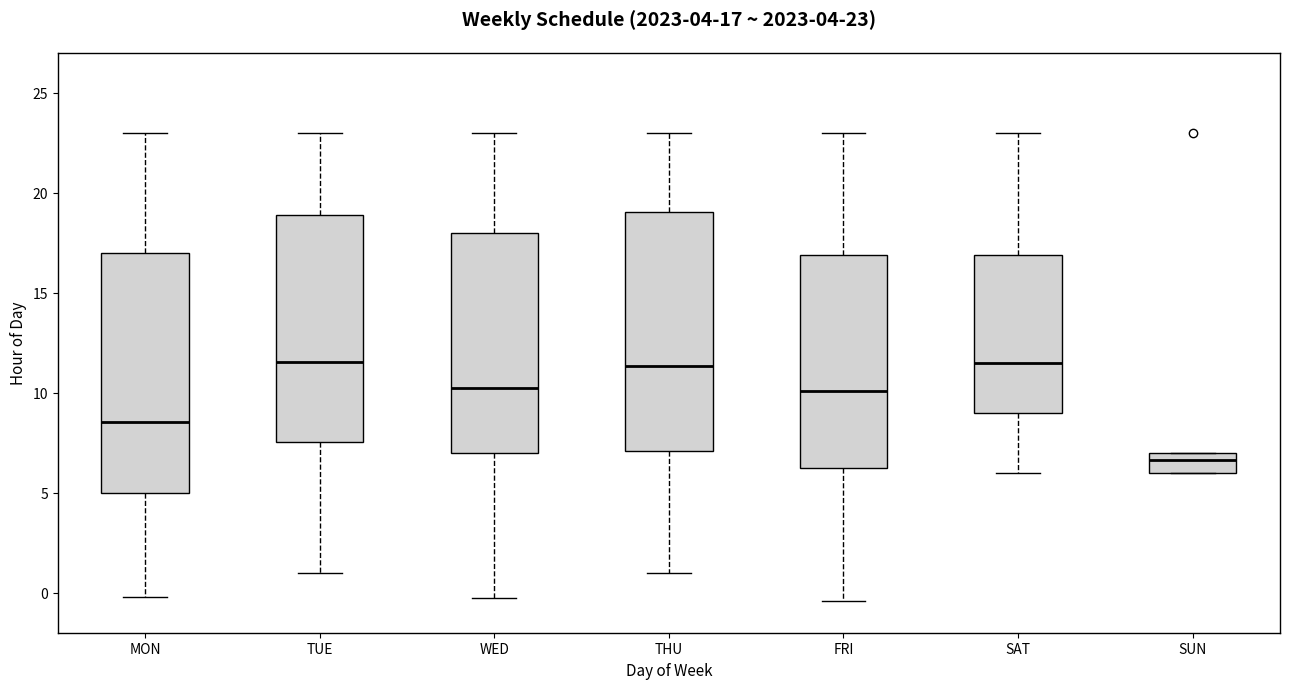

Which box has the lowest median line?

SUN